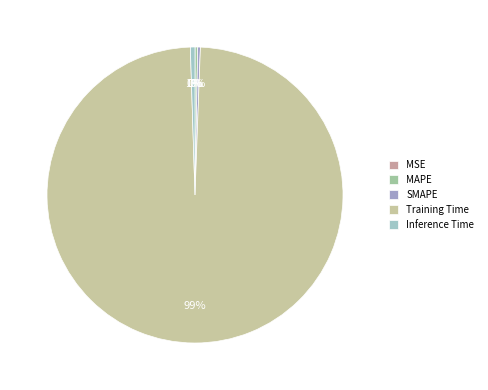

Which category has the smallest portion of the pie?

MSE